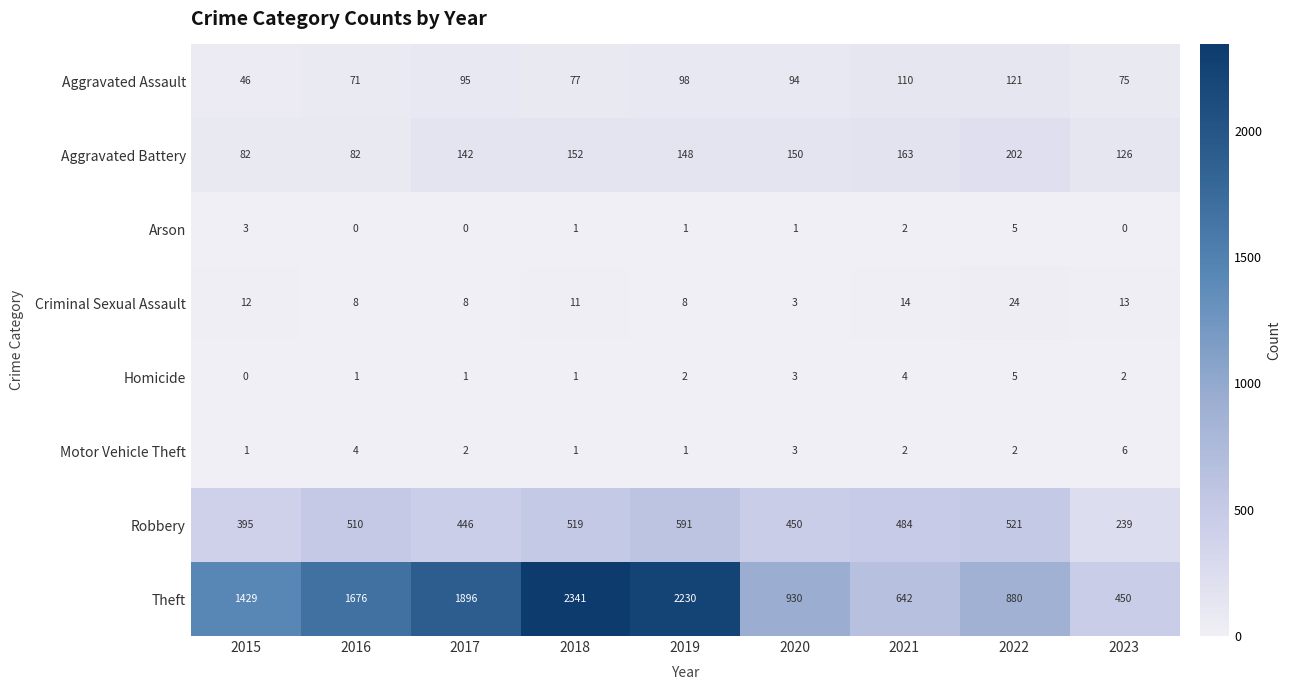

At 2023, list the series in order from smallest to largest.

Arson, Homicide, Motor Vehicle Theft, Criminal Sexual Assault, Aggravated Assault, Aggravated Battery, Robbery, Theft